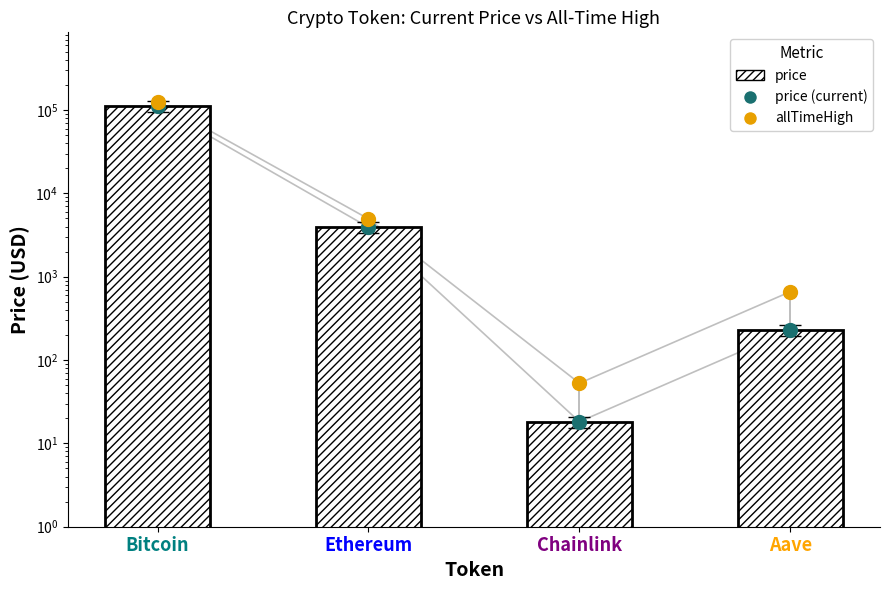

Which series has the widest spread of Y values?

allTimeHigh